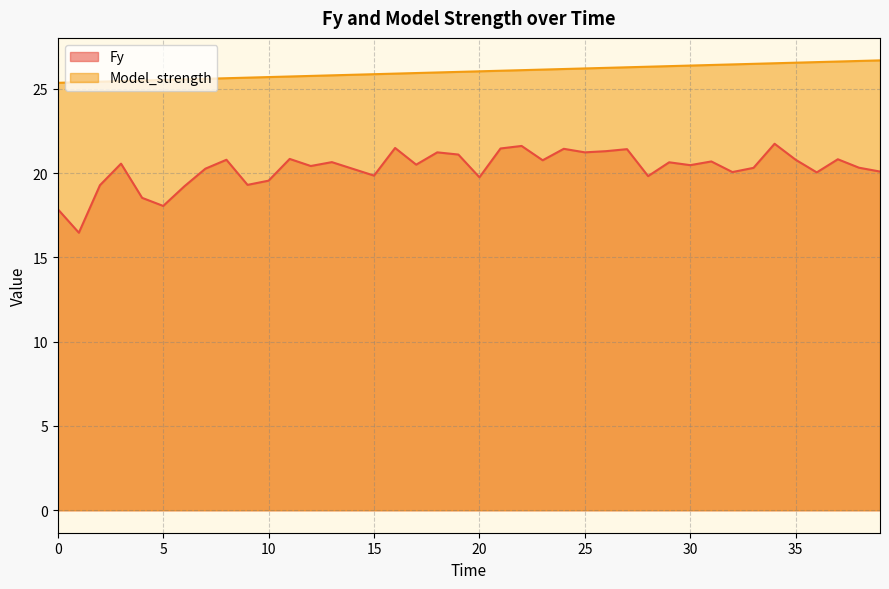

Reading right to left, what are all the values shown in this chart?

Fy: 20.1	20.3	20.8	20.1	20.8	21.8	20.3	20.1	20.7	20.5	20.6	19.8	21.4	21.3	21.2	21.4	20.8	21.6	21.5	19.8	21.1	21.2	20.5	21.5	19.9	20.3	20.7	20.4	20.9	19.6	19.3	20.8	20.3	19.2	18.1	18.5	20.6	19.3	16.5	17.9
Model_strength: 26.7	26.7	26.6	26.6	26.6	26.5	26.5	26.5	26.4	26.4	26.4	26.3	26.3	26.3	26.2	26.2	26.2	26.1	26.1	26.0	26.0	26.0	25.9	25.9	25.9	25.8	25.8	25.8	25.7	25.7	25.7	25.6	25.6	25.6	25.5	25.5	25.5	25.4	25.4	25.4